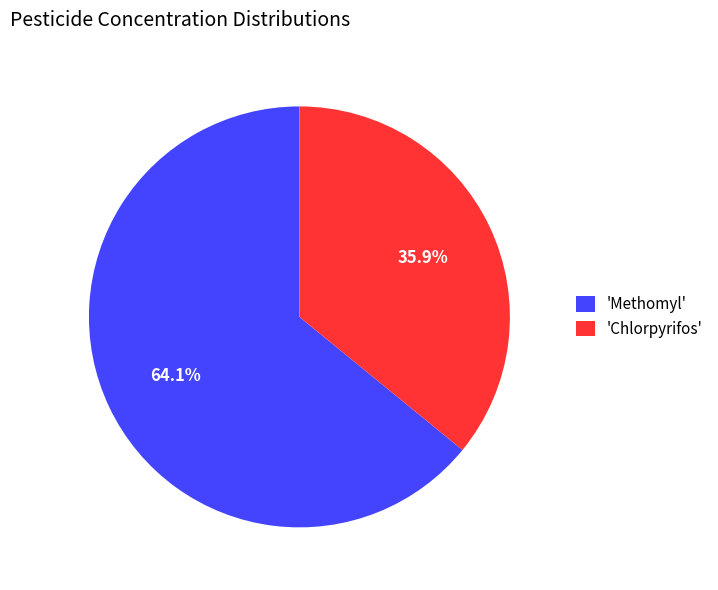

Which slice is the largest?

'Methomyl'